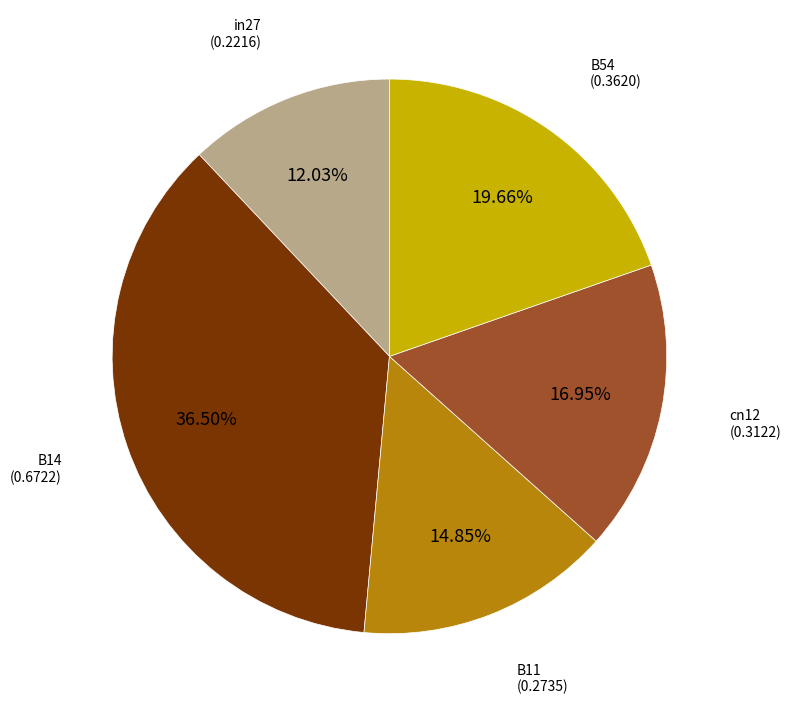

Is there any slice that represents more than half of the pie?

No